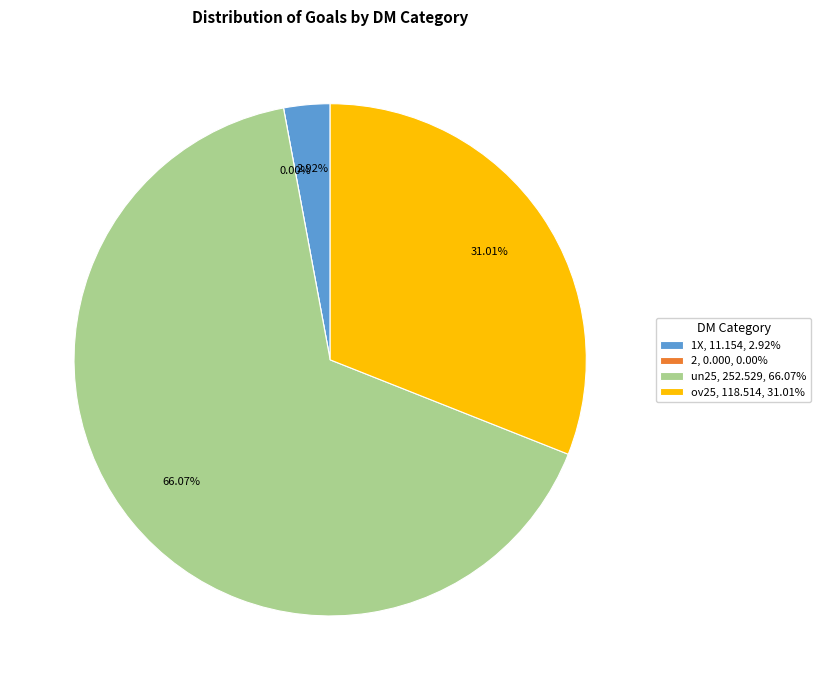

True or false: un25 accounts for 1% of the total.

False